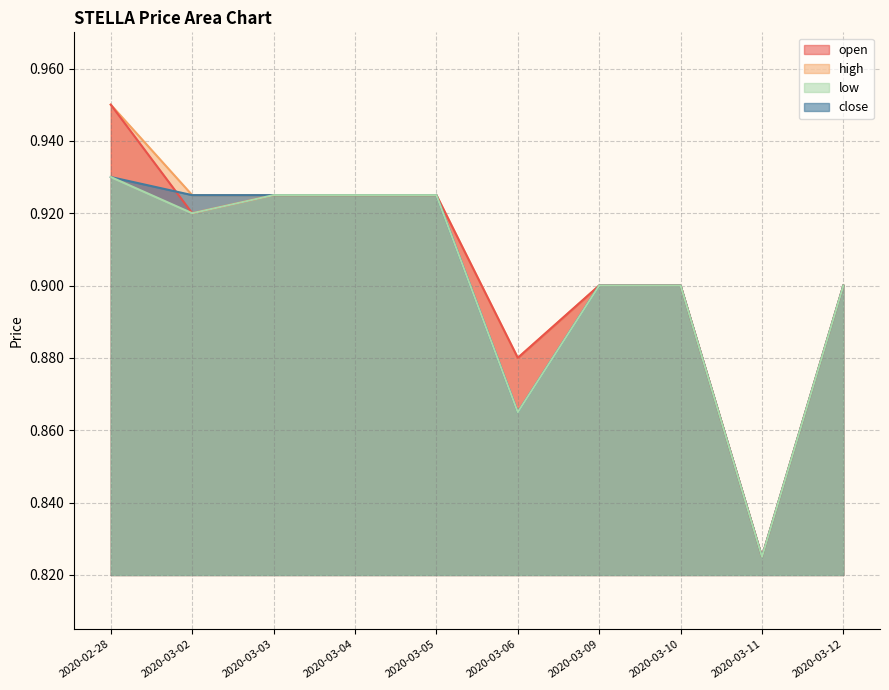

What is the label of the 4th point from the left?

2020-03-04